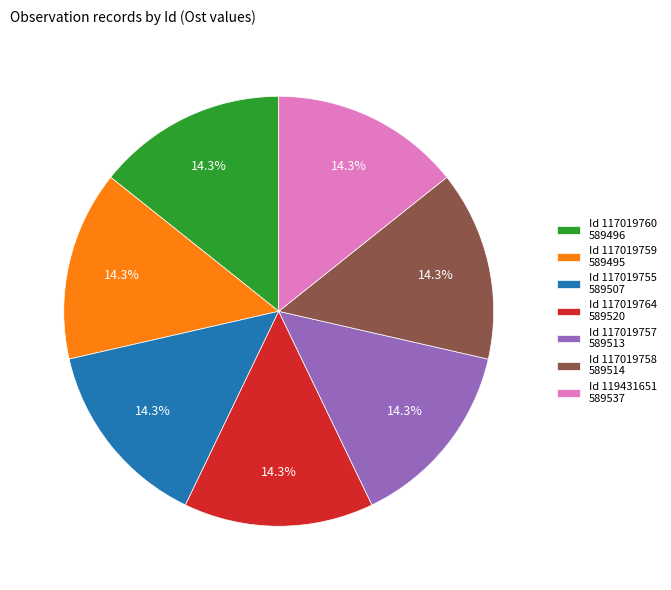

What percentage is NOT represented by Id 117019757 589513?

85.7%